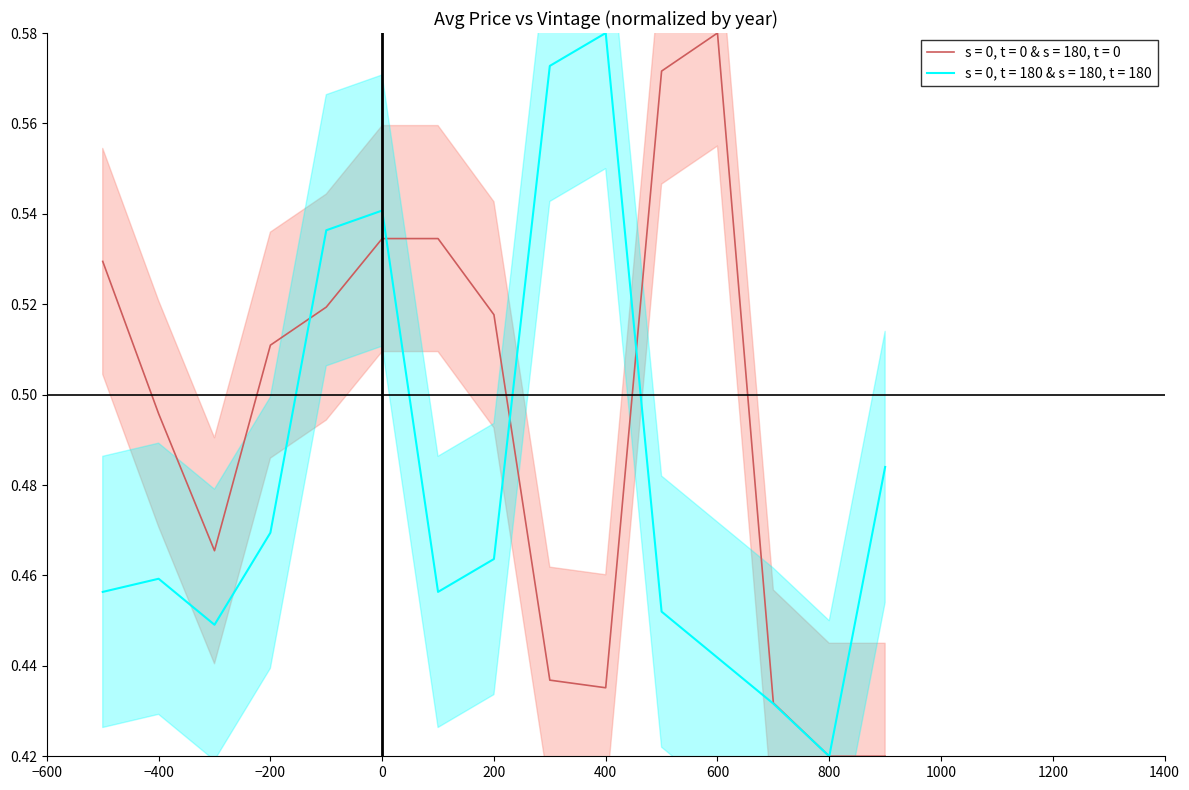

Which category has the lowest value in the s = 0, t = 180 & s = 180, t = 180 series?

800